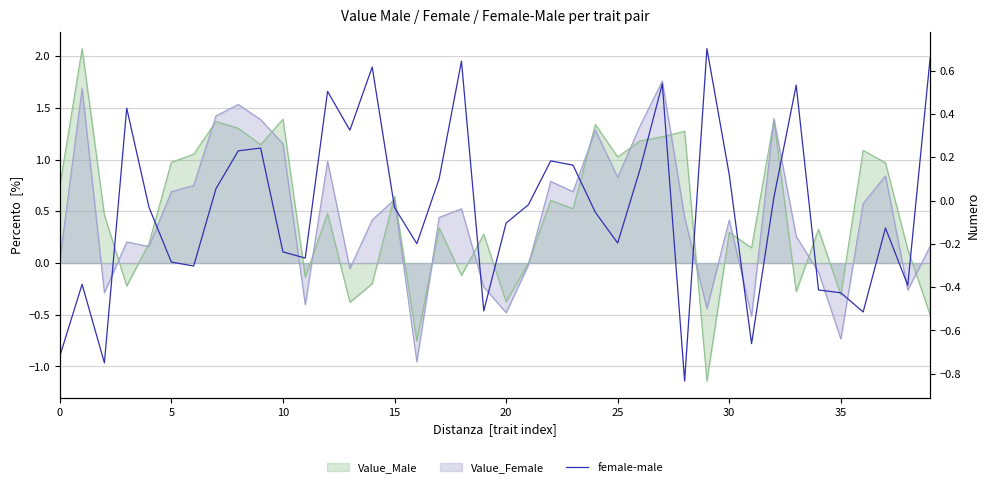

At which label is the value closest to 0?

32